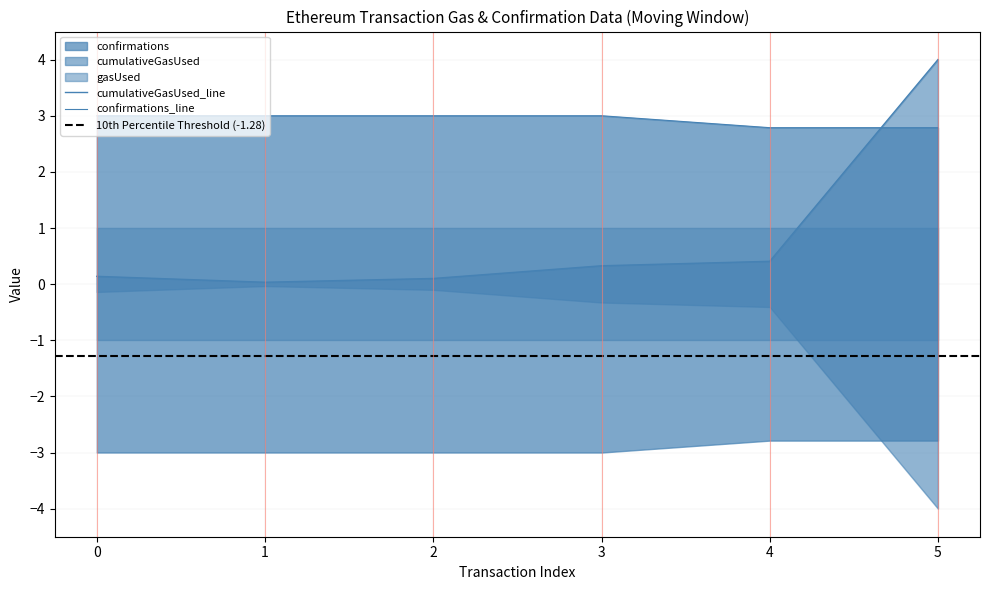

True or false: confirmations has more than 2 interior local peaks.

False